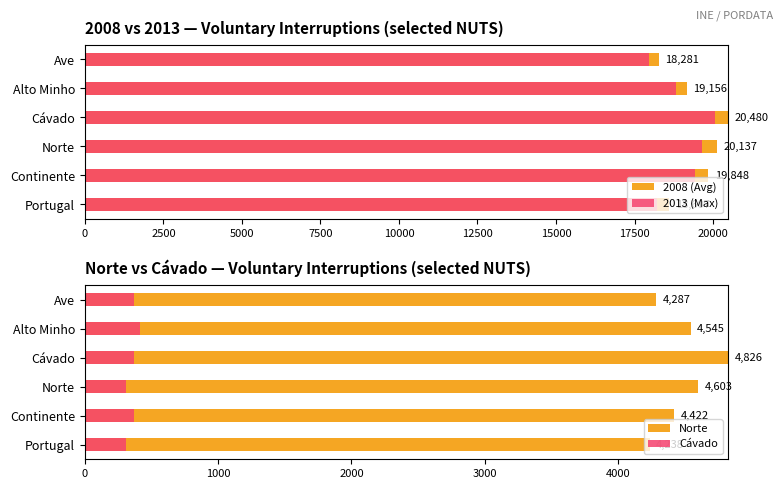

How many bars are there in each group?

4